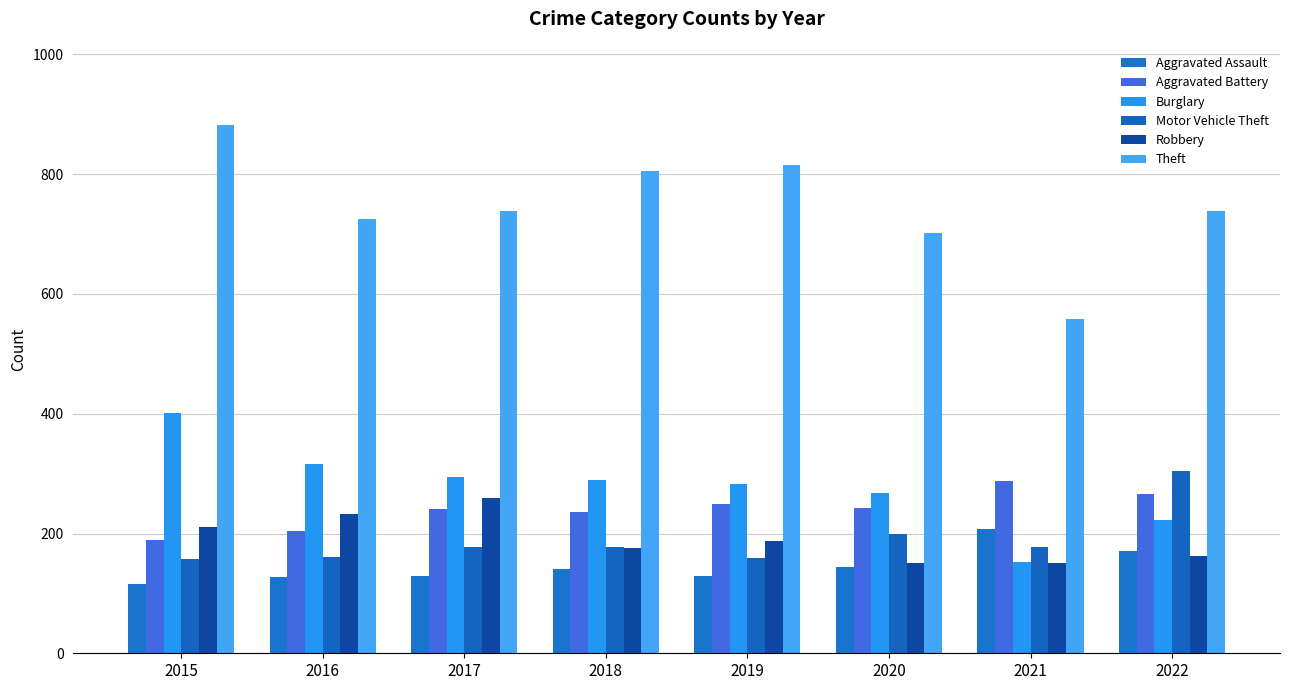

True or false: Theft has a value of 455 at 2016.

False